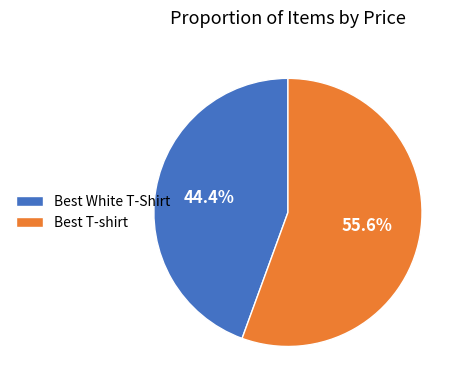

Between Best T-shirt and Best White T-Shirt, which is larger?

Best T-shirt